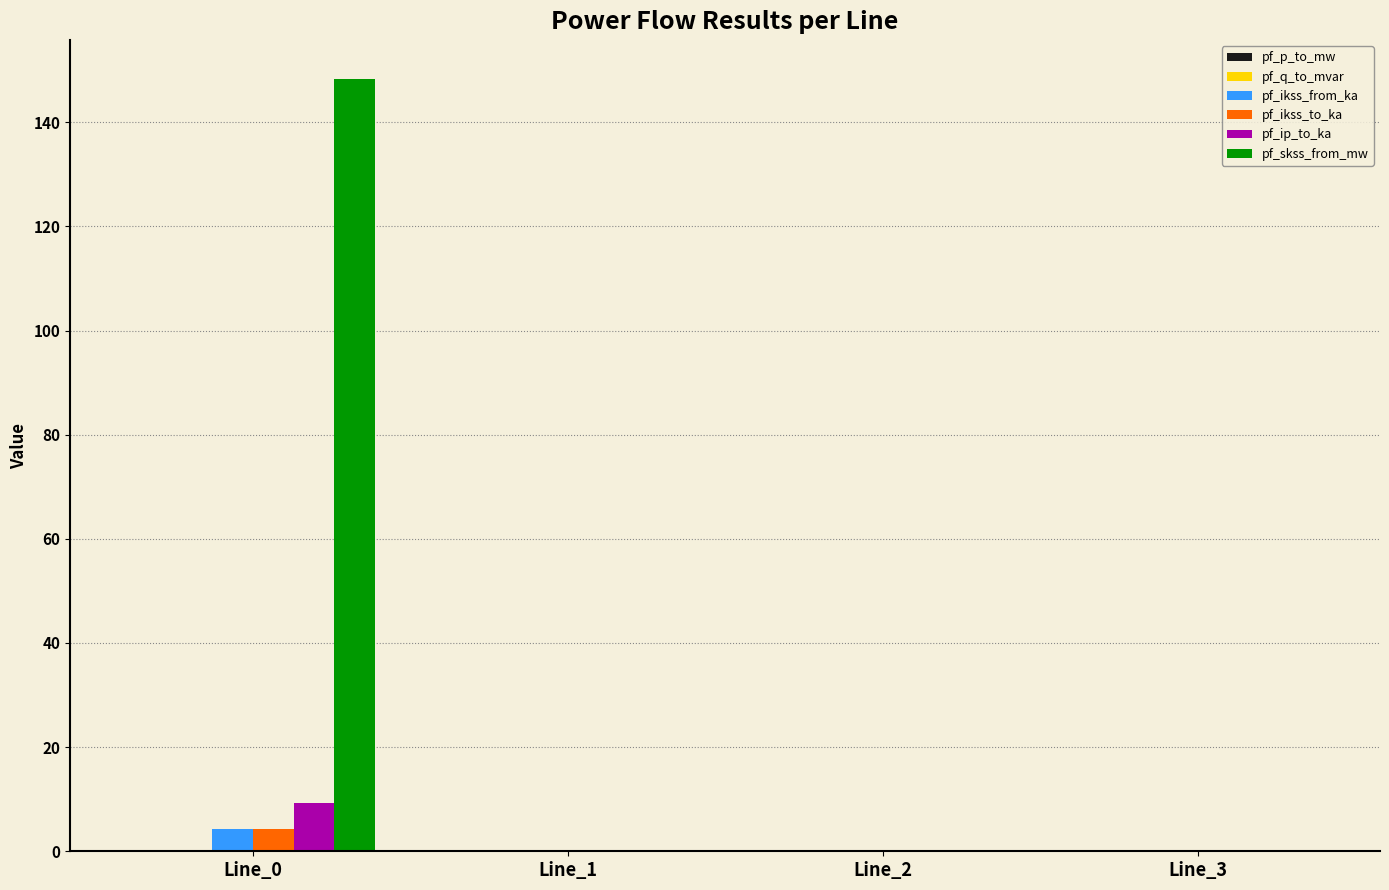

The value of pf_ikss_to_ka at Line_3 is 0.0. True or false?

True